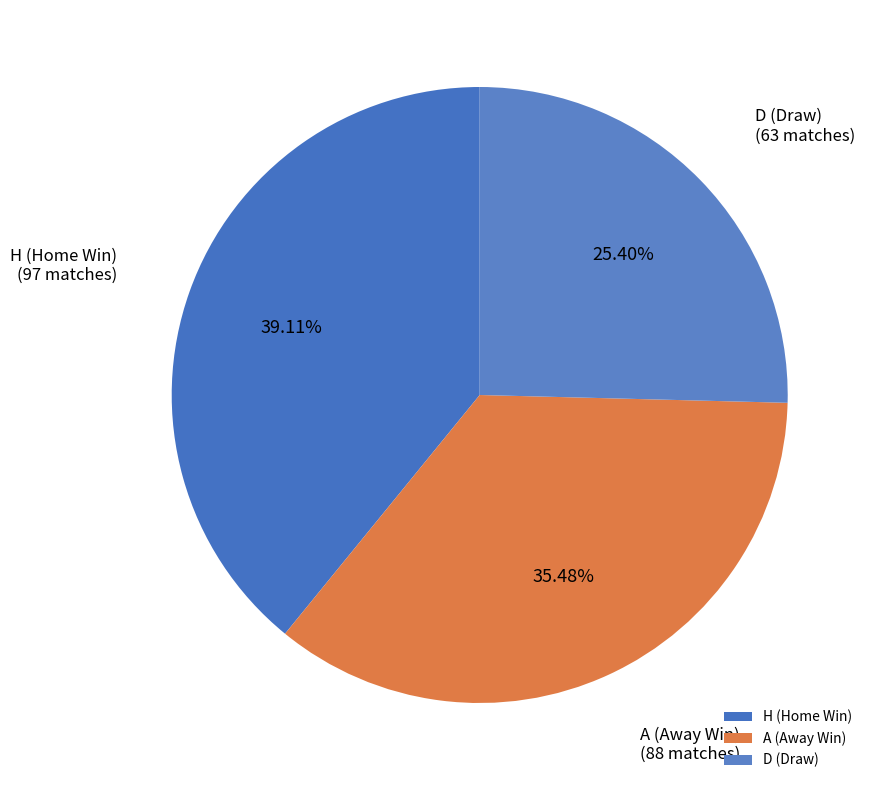

Which has a higher value, D (Draw) or A (Away Win)?

A (Away Win)